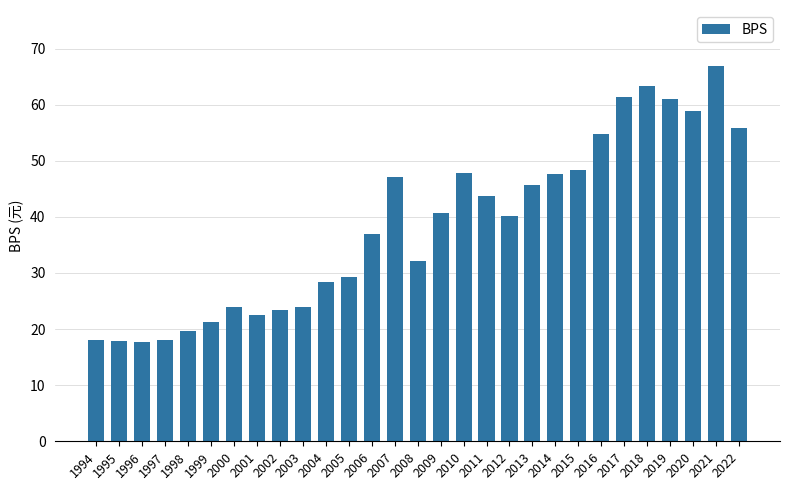

What is the value of the 9th bar from the left?

23.4